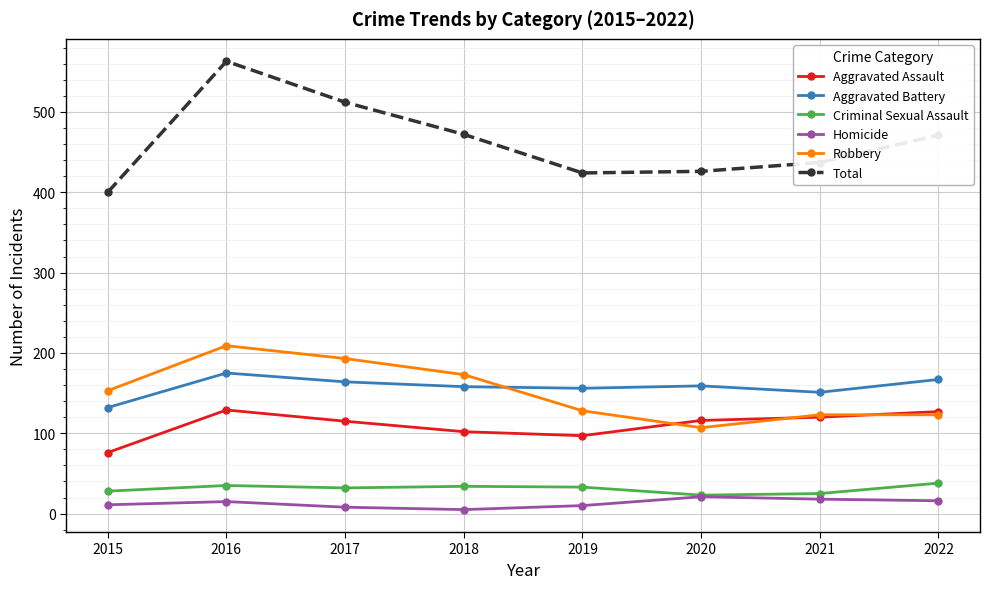

Is the value of Aggravated Assault at 2016 greater than the value of Robbery at 2022?

Yes